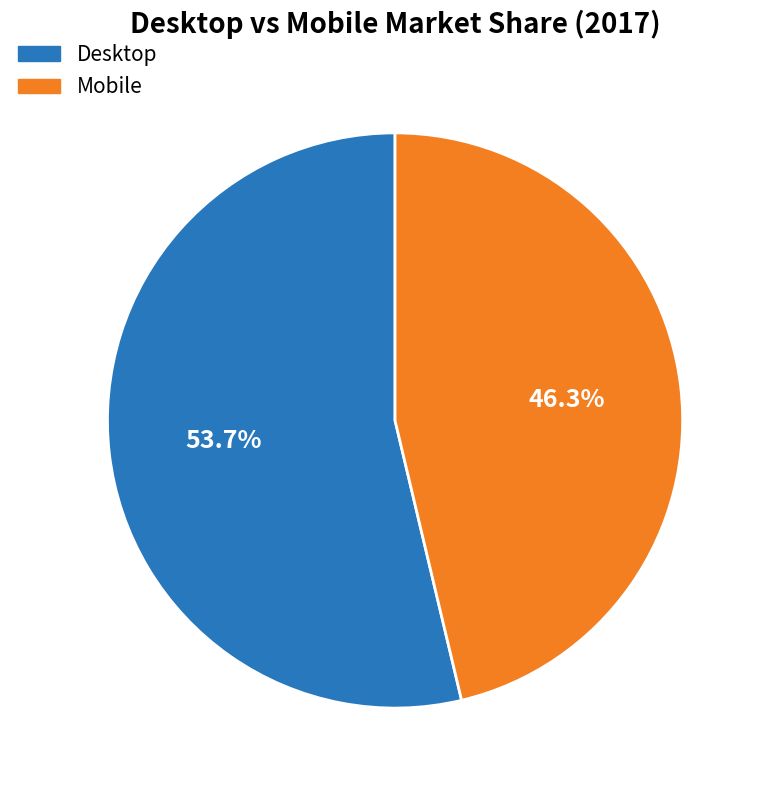

Which category accounts for the majority?

Desktop